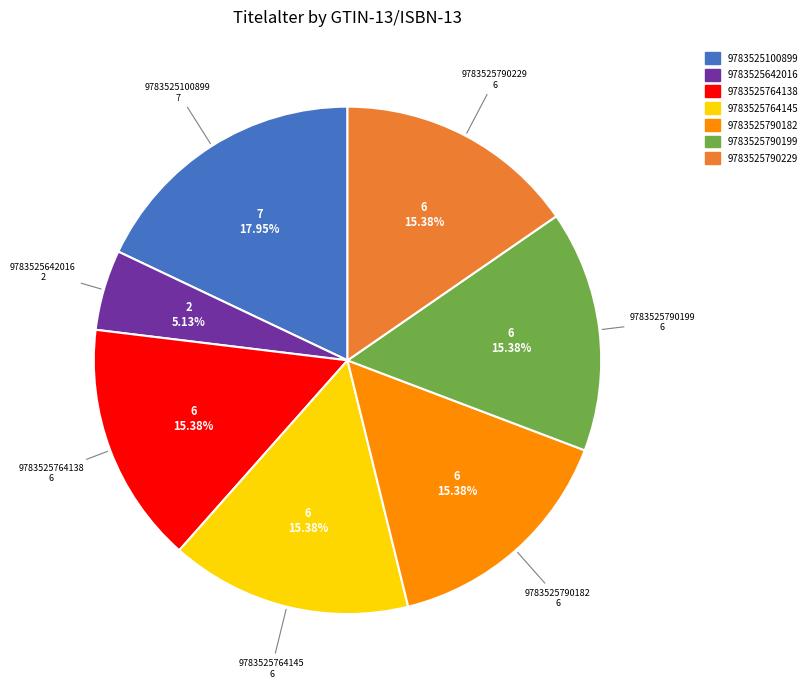

What is the smallest slice in the pie chart?

9783525642016